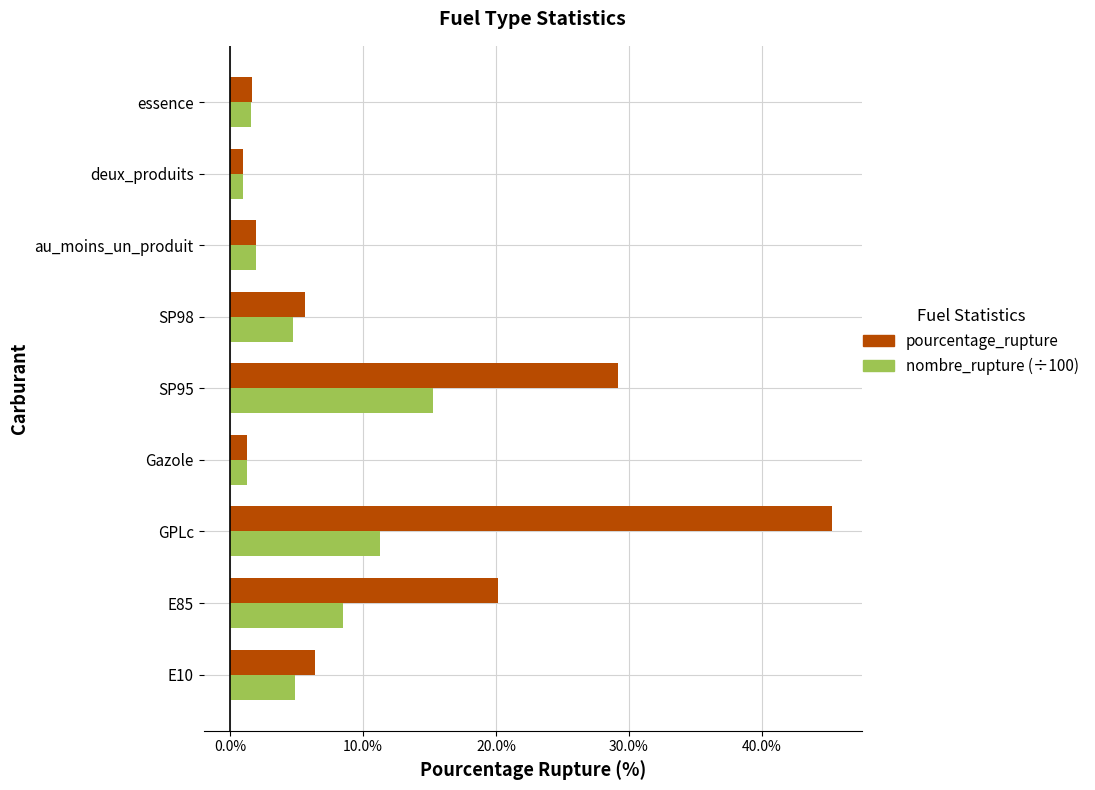

At which category is the sum across all series the highest?

GPLc